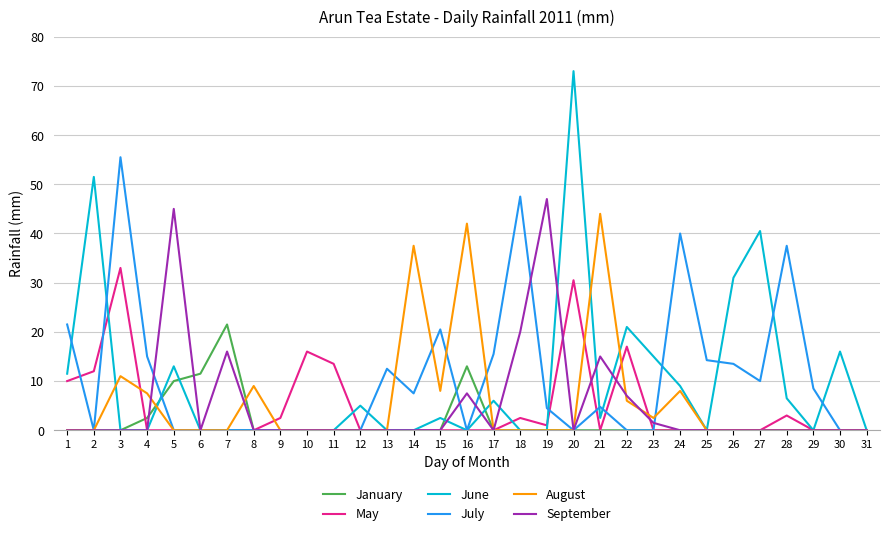

Is it true that July equals 19.5 at 26?

False